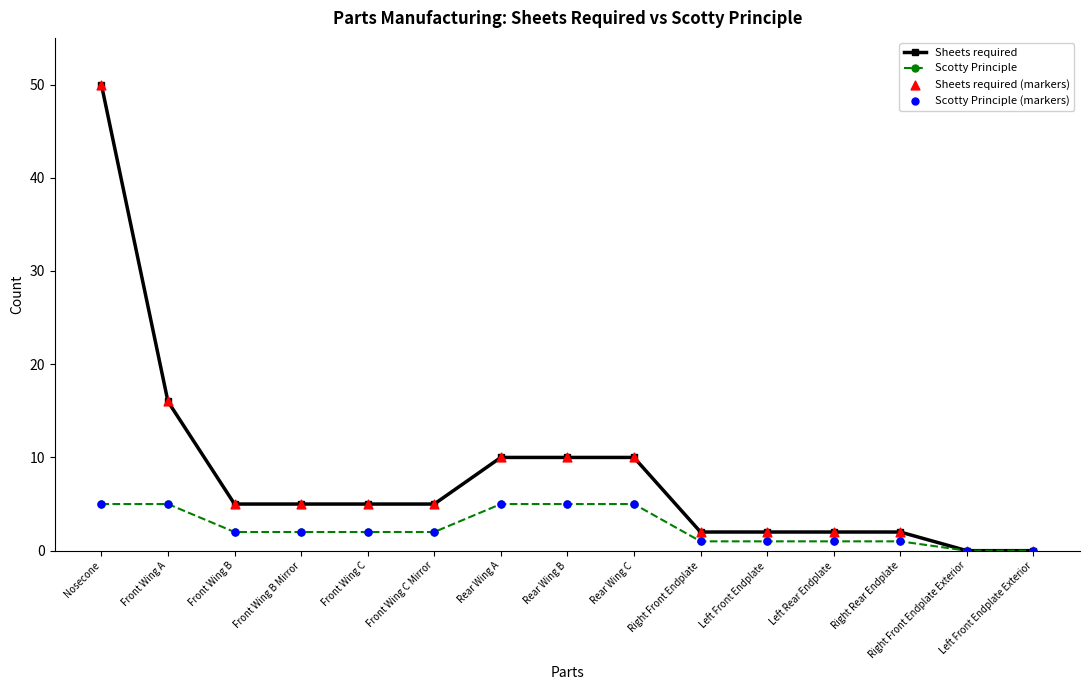

Which series has the largest range (max minus min)?

Sheets required